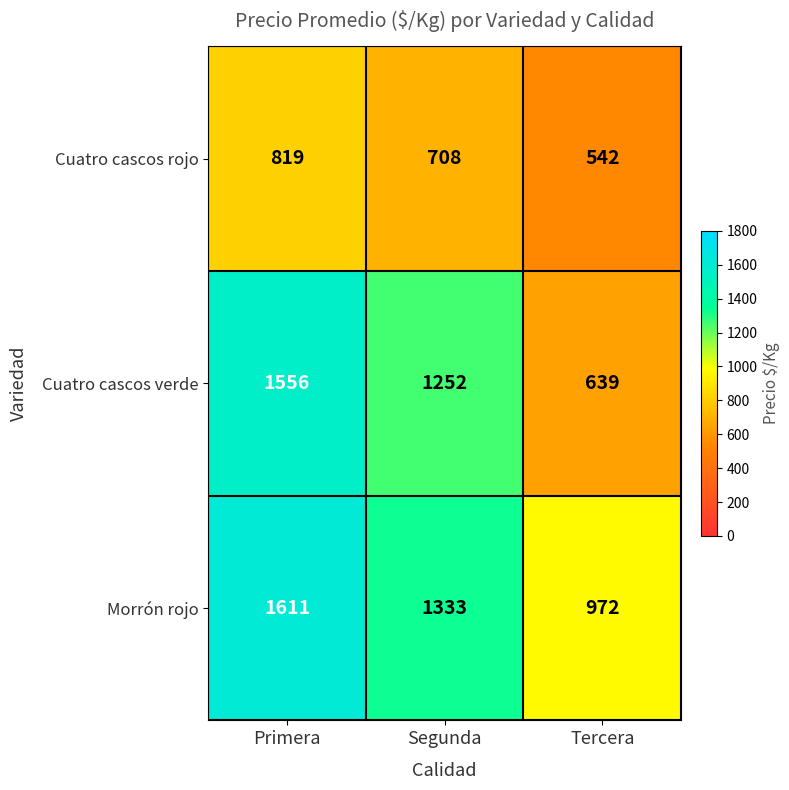

Rank the series at Tercera from lowest to highest value.

Cuatro cascos rojo, Cuatro cascos verde, Morrón rojo